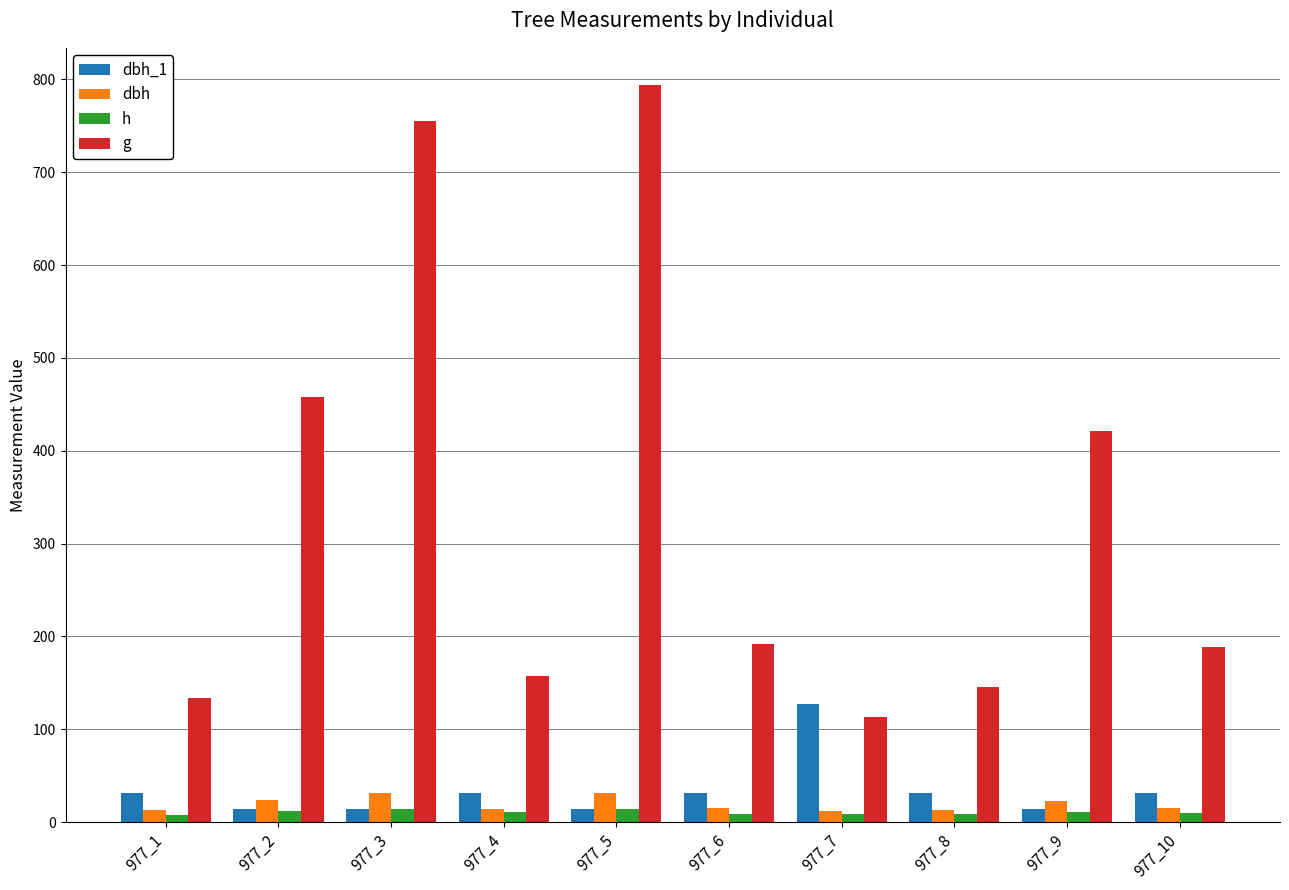

What is the maximum value for g?

794.2